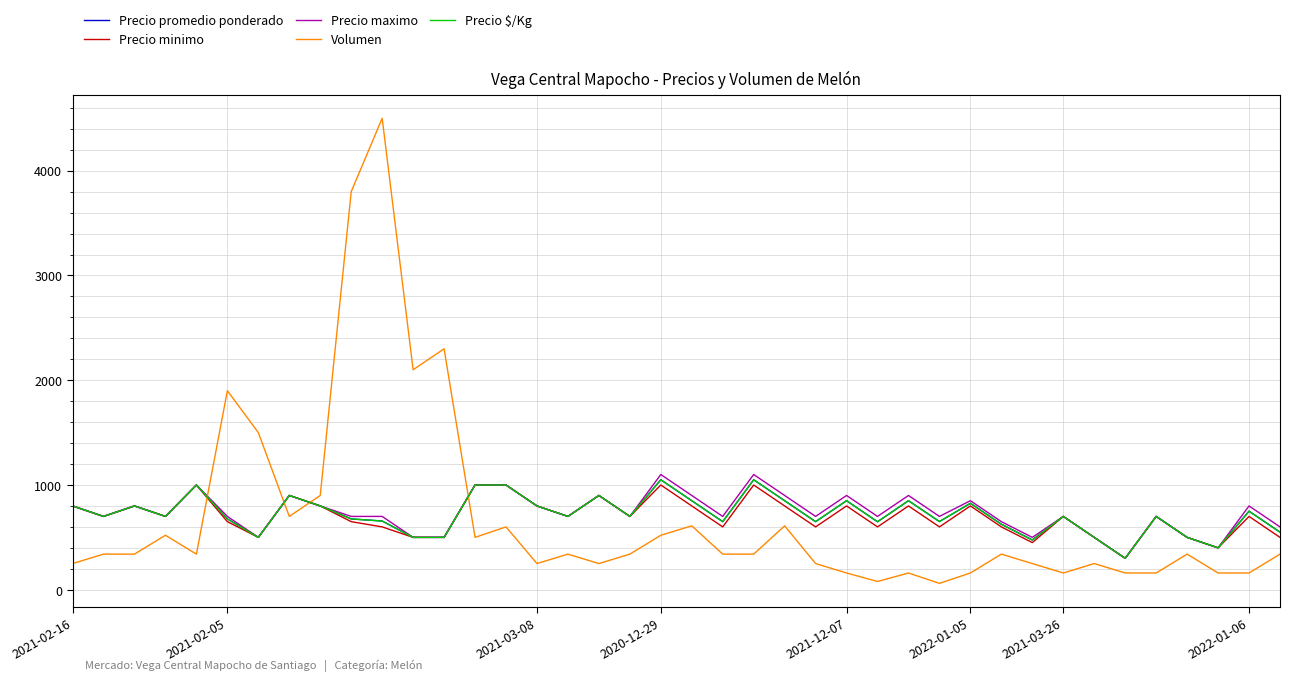

True or false: Precio maximo and Volumen intersect in this chart.

True